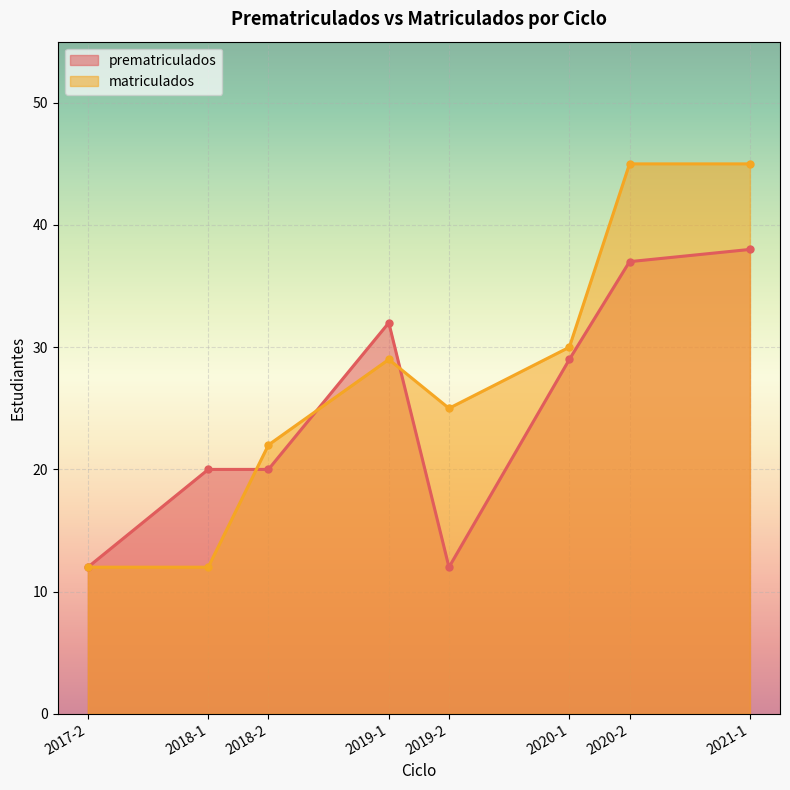

Reading right to left, list all the values displayed in this chart.

prematriculados: 2021-1=38	2020-2=37	2020-1=29	2019-2=12	2019-1=32	2018-2=20	2018-1=20	2017-2=12
matriculados: 2021-1=45	2020-2=45	2020-1=30	2019-2=25	2019-1=29	2018-2=22	2018-1=12	2017-2=12